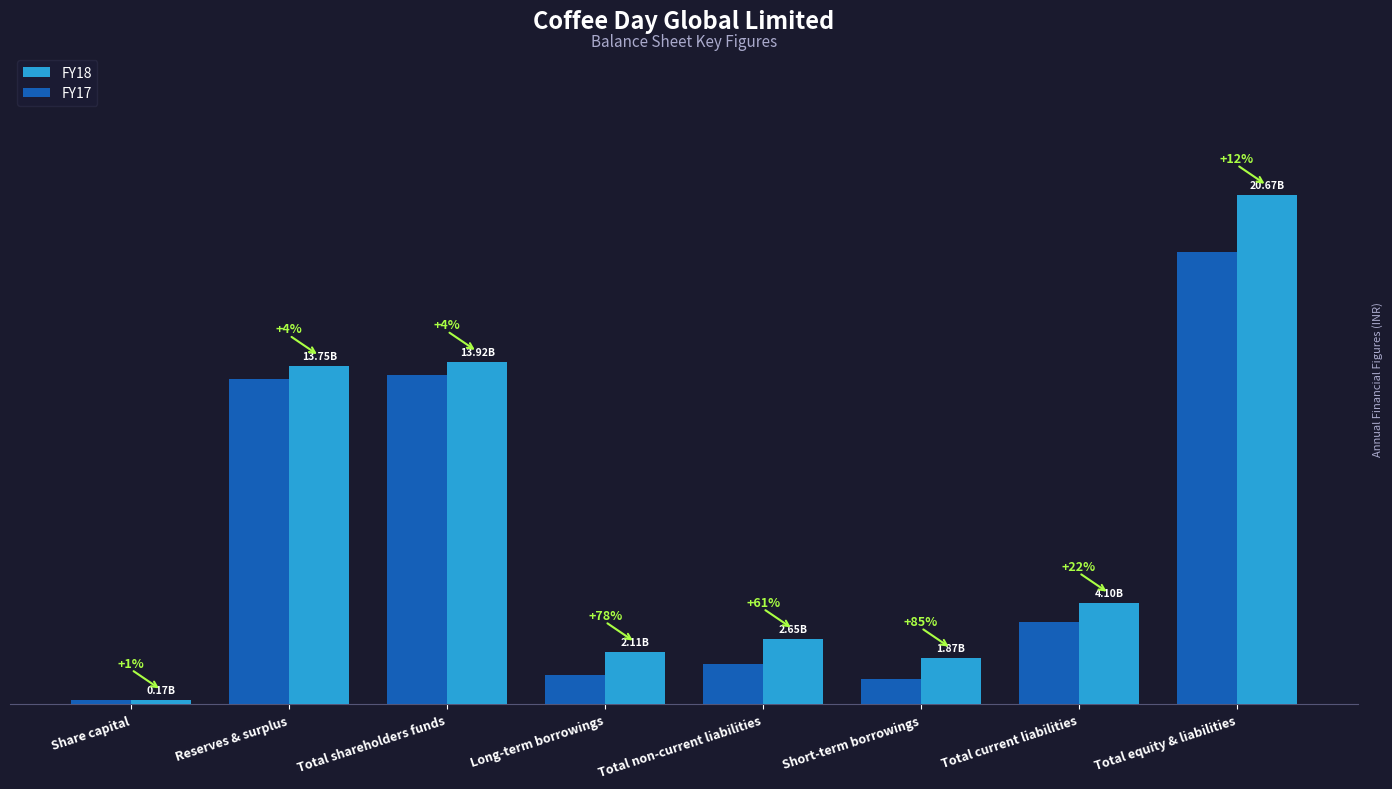

What is the maximum value shown in the chart?

20674600000